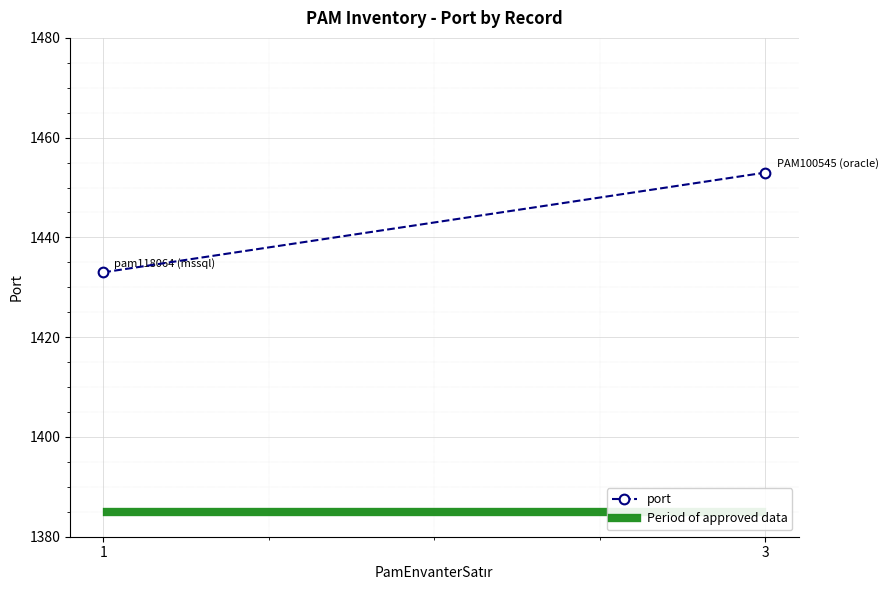

Count the number of data series in this chart.

2